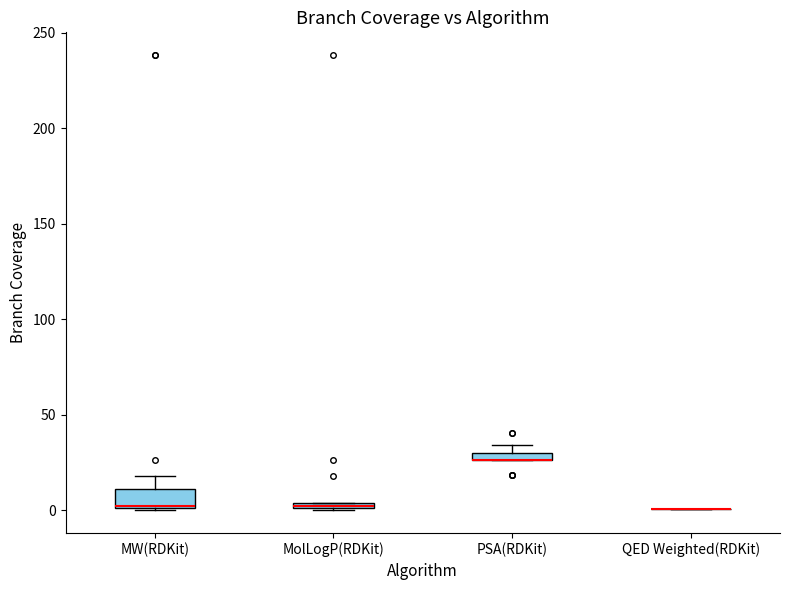

Which box is the tallest, from its lower edge to its upper edge?

MW(RDKit)